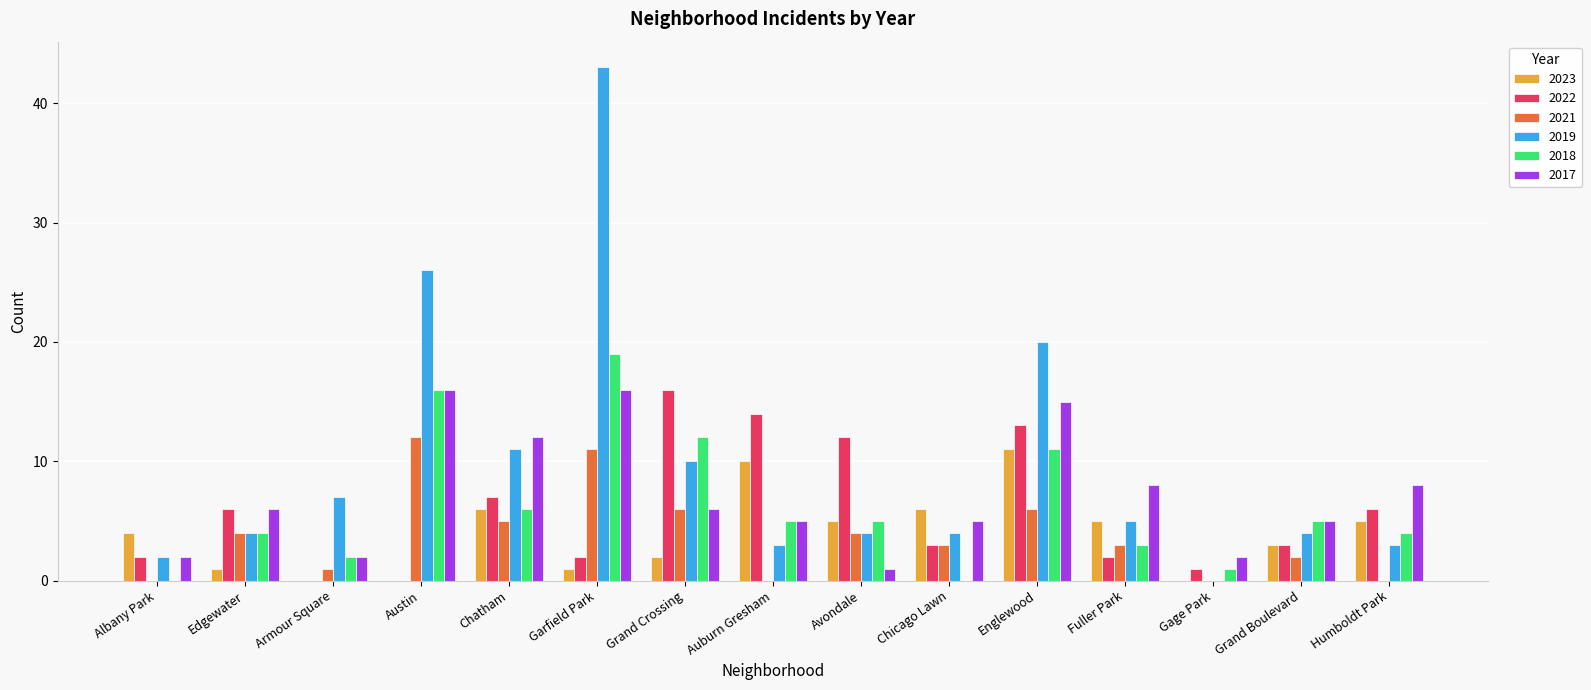

Reading left to right, list all the values displayed in this chart.

2023: Albany Park=4	Edgewater=1	Armour Square=0	Austin=0	Chatham=6	Garfield Park=1	Grand Crossing=2	Auburn Gresham=10	Avondale=5	Chicago Lawn=6	Englewood=11	Fuller Park=5	Gage Park=0	Grand Boulevard=3	Humboldt Park=5
2022: Albany Park=2	Edgewater=6	Armour Square=0	Austin=0	Chatham=7	Garfield Park=2	Grand Crossing=16	Auburn Gresham=14	Avondale=12	Chicago Lawn=3	Englewood=13	Fuller Park=2	Gage Park=1	Grand Boulevard=3	Humboldt Park=6
2021: Albany Park=0	Edgewater=4	Armour Square=1	Austin=12	Chatham=5	Garfield Park=11	Grand Crossing=6	Auburn Gresham=0	Avondale=4	Chicago Lawn=3	Englewood=6	Fuller Park=3	Gage Park=0	Grand Boulevard=2	Humboldt Park=0
2019: Albany Park=2	Edgewater=4	Armour Square=7	Austin=26	Chatham=11	Garfield Park=43	Grand Crossing=10	Auburn Gresham=3	Avondale=4	Chicago Lawn=4	Englewood=20	Fuller Park=5	Gage Park=0	Grand Boulevard=4	Humboldt Park=3
2018: Albany Park=0	Edgewater=4	Armour Square=2	Austin=16	Chatham=6	Garfield Park=19	Grand Crossing=12	Auburn Gresham=5	Avondale=5	Chicago Lawn=0	Englewood=11	Fuller Park=3	Gage Park=1	Grand Boulevard=5	Humboldt Park=4
2017: Albany Park=2	Edgewater=6	Armour Square=2	Austin=16	Chatham=12	Garfield Park=16	Grand Crossing=6	Auburn Gresham=5	Avondale=1	Chicago Lawn=5	Englewood=15	Fuller Park=8	Gage Park=2	Grand Boulevard=5	Humboldt Park=8